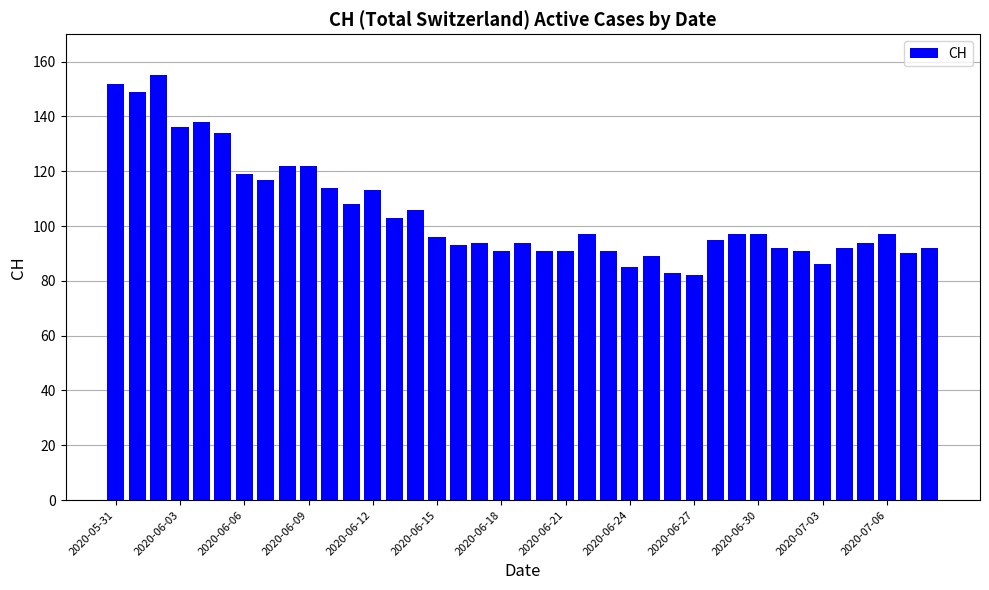

Reading right to left, list all the values displayed in this chart.

92	90	97	94	92	86	91	92	97	97	95	82	83	89	85	91	97	91	91	94	91	94	93	96	106	103	113	108	114	122	122	117	119	134	138	136	155	149	152